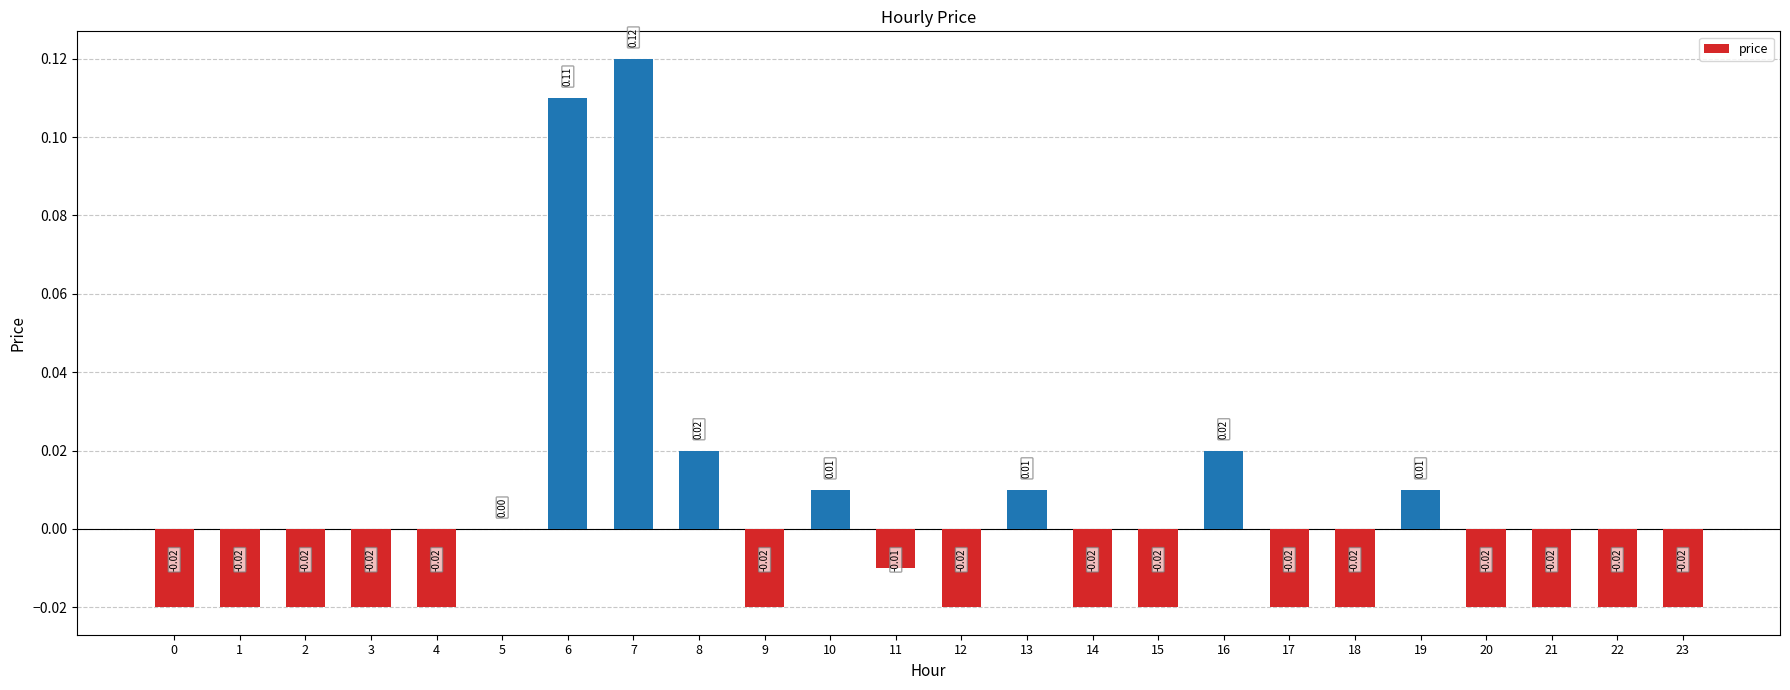

Between 1 and 7, which is larger?

7